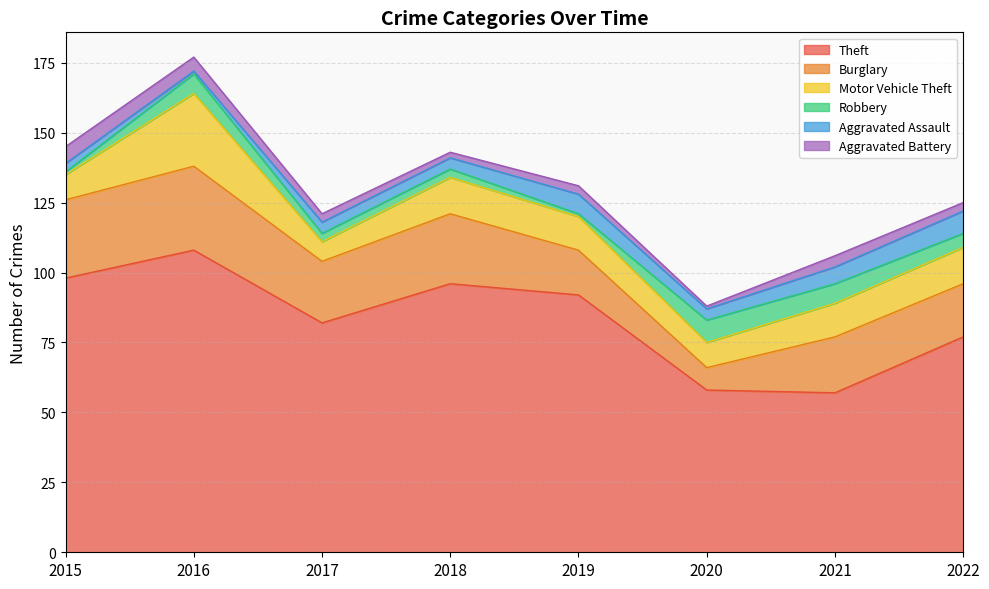

True or false: Motor Vehicle Theft and Aggravated Assault cross at least once.

False